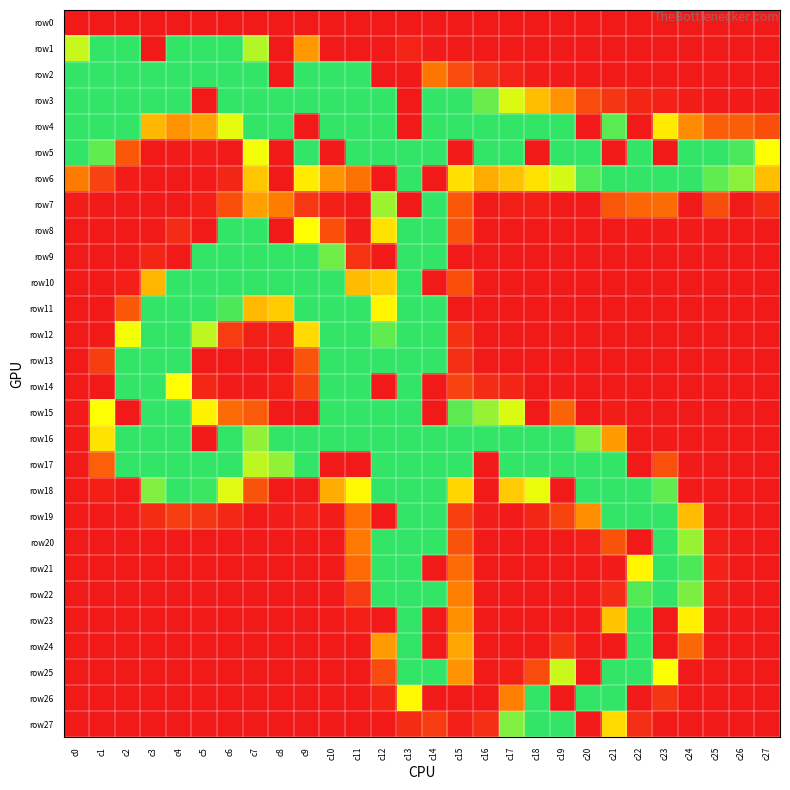

Reading right to left, list all the values displayed in this chart.

row0: c27=0	c26=0	c25=0	c24=0	c23=0	c22=0	c21=0	c20=0	c19=0	c18=0	c17=0	c16=0	c15=0	c14=0	c13=0	c12=0	c11=0	c10=0	c9=0	c8=0	c7=0	c6=0	c5=0	c4=0	c3=0	c2=0	c1=0	c0=0
row1: c27=0	c26=0	c25=0	c24=0	c23=0	c22=0	c21=0	c20=0	c19=0	c18=0	c17=0	c16=0	c15=0	c14=1	c13=7	c12=0	c11=0	c10=0	c9=76	c8=0	c7=151	c6=196	c5=211	c4=212	c3=0	c2=241	c1=217	c0=145
row2: c27=0	c26=0	c25=0	c24=0	c23=0	c22=0	c21=0	c20=0	c19=1	c18=2	c17=6	c16=13	c15=31	c14=58	c13=0	c12=0	c11=207	c10=233	c9=245	c8=0	c7=255	c6=255	c5=255	c4=255	c3=255	c2=255	c1=255	c0=255
row3: c27=1	c26=1	c25=1	c24=2	c23=5	c22=8	c21=18	c20=32	c19=73	c18=95	c17=139	c16=174	c15=218	c14=244	c13=0	c12=255	c11=255	c10=255	c9=255	c8=255	c7=255	c6=255	c5=0	c4=246	c3=251	c2=255	c1=255	c0=255
row4: c27=34	c26=43	c25=43	c24=70	c23=117	c22=0	c21=179	c20=0	c19=243	c18=249	c17=254	c16=255	c15=255	c14=255	c13=0	c12=255	c11=255	c10=255	c9=0	c8=247	c7=208	c6=135	c5=82	c4=73	c3=92	c2=192	c1=253	c0=255
row5: c27=127	c26=184	c25=193	c24=235	c23=0	c22=255	c21=0	c20=255	c19=255	c18=0	c17=253	c16=253	c15=0	c14=255	c13=255	c12=255	c11=237	c10=0	c9=252	c8=0	c7=131	c6=0	c5=2	c4=1	c3=0	c2=39	c1=177	c0=239
row6: c27=95	c26=164	c25=177	c24=223	c23=233	c22=229	c21=220	c20=182	c19=141	c18=113	c17=97	c16=86	c15=112	c14=0	c13=255	c12=0	c11=56	c10=74	c9=117	c8=0	c7=99	c6=8	c5=0	c4=0	c3=0	c2=2	c1=26	c0=61
row7: c27=12	c26=0	c25=33	c24=0	c23=52	c22=48	c21=38	c20=0	c19=0	c18=4	c17=3	c16=0	c15=39	c14=243	c13=0	c12=158	c11=0	c10=4	c9=19	c8=62	c7=80	c6=34	c5=4	c4=0	c3=0	c2=0	c1=0	c0=2
row8: c27=0	c26=0	c25=0	c24=1	c23=1	c22=1	c21=0	c20=0	c19=0	c18=0	c17=0	c16=0	c15=36	c14=243	c13=255	c12=113	c11=2	c10=34	c9=127	c8=0	c7=239	c6=205	c5=0	c4=11	c3=0	c2=0	c1=0	c0=0
row9: c27=0	c26=0	c25=0	c24=0	c23=0	c22=0	c21=0	c20=0	c19=0	c18=0	c17=0	c16=0	c15=0	c14=243	c13=255	c12=0	c11=16	c10=172	c9=254	c8=255	c7=255	c6=255	c5=245	c4=0	c3=8	c2=0	c1=0	c0=0
row10: c27=0	c26=0	c25=0	c24=0	c23=0	c22=0	c21=0	c20=0	c19=0	c18=0	c17=0	c16=0	c15=34	c14=0	c13=255	c12=102	c11=94	c10=251	c9=255	c8=249	c7=248	c6=255	c5=255	c4=240	c3=91	c2=4	c1=0	c0=0
row11: c27=0	c26=0	c25=0	c24=0	c23=0	c22=0	c21=0	c20=0	c19=0	c18=0	c17=0	c16=0	c15=0	c14=231	c13=255	c12=123	c11=202	c10=255	c9=231	c8=102	c7=93	c6=183	c5=252	c4=255	c3=222	c2=39	c1=0	c0=0
row12: c27=0	c26=0	c25=0	c24=0	c23=0	c22=0	c21=0	c20=0	c19=0	c18=0	c17=0	c16=0	c15=15	c14=219	c13=255	c12=177	c11=251	c10=253	c9=109	c8=5	c7=3	c6=22	c5=148	c4=255	c3=255	c2=131	c1=0	c0=0
row13: c27=0	c26=0	c25=0	c24=0	c23=0	c22=0	c21=0	c20=0	c19=0	c18=0	c17=0	c16=0	c15=13	c14=216	c13=255	c12=248	c11=255	c10=237	c9=37	c8=0	c7=0	c6=0	c5=0	c4=210	c3=255	c2=216	c1=23	c0=0
row14: c27=0	c26=0	c25=0	c24=0	c23=0	c22=0	c21=0	c20=0	c19=1	c18=0	c17=8	c16=11	c15=26	c14=0	c13=255	c12=0	c11=255	c10=196	c9=27	c8=4	c7=1	c6=1	c5=9	c4=127	c3=255	c2=252	c1=0	c0=0
row15: c27=0	c26=0	c25=0	c24=0	c23=0	c22=0	c21=2	c20=0	c19=46	c18=0	c17=139	c16=160	c15=178	c14=0	c13=255	c12=255	c11=255	c10=191	c9=0	c8=0	c7=41	c6=51	c5=121	c4=209	c3=255	c2=0	c1=128	c0=1
row16: c27=0	c26=0	c25=0	c24=0	c23=1	c22=0	c21=77	c20=165	c19=230	c18=249	c17=254	c16=255	c15=255	c14=255	c13=255	c12=255	c11=255	c10=254	c9=247	c8=195	c7=162	c6=228	c5=0	c4=255	c3=255	c2=255	c1=114	c0=1
row17: c27=0	c26=0	c25=0	c24=1	c23=35	c22=0	c21=241	c20=255	c19=255	c18=254	c17=251	c16=0	c15=251	c14=255	c13=255	c12=255	c11=0	c10=0	c9=248	c8=162	c7=148	c6=252	c5=255	c4=255	c3=255	c2=219	c1=44	c0=0
row18: c27=0	c26=0	c25=0	c24=0	c23=177	c22=255	c21=255	c20=243	c19=0	c18=134	c17=101	c16=0	c15=107	c14=241	c13=255	c12=254	c11=124	c10=86	c9=0	c8=0	c7=36	c6=137	c5=189	c4=207	c3=167	c2=0	c1=4	c0=0
row19: c27=0	c26=0	c25=0	c24=94	c23=252	c22=254	c21=194	c20=71	c19=27	c18=8	c17=0	c16=2	c15=24	c14=232	c13=255	c12=0	c11=54	c10=2	c9=5	c8=2	c7=0	c6=9	c5=18	c4=23	c3=12	c2=2	c1=0	c0=0
row20: c27=0	c26=0	c25=3	c24=160	c23=255	c22=0	c21=36	c20=3	c19=0	c18=0	c17=0	c16=0	c15=36	c14=243	c13=255	c12=255	c11=60	c10=0	c9=0	c8=0	c7=0	c6=0	c5=0	c4=0	c3=0	c2=0	c1=0	c0=0
row21: c27=0	c26=0	c25=5	c24=183	c23=255	c22=123	c21=1	c20=0	c19=0	c18=0	c17=0	c16=0	c15=51	c14=0	c13=255	c12=251	c11=50	c10=0	c9=0	c8=0	c7=0	c6=0	c5=0	c4=0	c3=0	c2=0	c1=0	c0=0
row22: c27=0	c26=0	c25=3	c24=168	c23=255	c22=181	c21=11	c20=0	c19=0	c18=0	c17=0	c16=0	c15=63	c14=254	c13=255	c12=221	c11=22	c10=0	c9=0	c8=0	c7=0	c6=0	c5=0	c4=0	c3=0	c2=0	c1=0	c0=0
row23: c27=0	c26=0	c25=1	c24=120	c23=0	c22=248	c21=98	c20=0	c19=0	c18=0	c17=0	c16=0	c15=72	c14=0	c13=255	c12=0	c11=4	c10=0	c9=0	c8=0	c7=0	c6=0	c5=0	c4=0	c3=0	c2=0	c1=0	c0=0
row24: c27=0	c26=0	c25=0	c24=48	c23=0	c22=255	c21=0	c20=0	c19=15	c18=0	c17=0	c16=0	c15=83	c14=0	c13=254	c12=77	c11=0	c10=0	c9=0	c8=0	c7=0	c6=0	c5=0	c4=0	c3=0	c2=0	c1=0	c0=0
row25: c27=0	c26=0	c25=0	c24=0	c23=128	c22=249	c21=255	c20=0	c19=144	c18=32	c17=4	c16=0	c15=73	c14=253	c13=231	c12=31	c11=0	c10=0	c9=0	c8=0	c7=0	c6=0	c5=0	c4=0	c3=0	c2=0	c1=0	c0=0
row26: c27=0	c26=0	c25=0	c24=0	c23=18	c22=0	c21=243	c20=255	c19=0	c18=194	c17=63	c16=0	c15=0	c14=0	c13=124	c12=7	c11=0	c10=0	c9=0	c8=0	c7=0	c6=0	c5=0	c4=0	c3=0	c2=0	c1=0	c0=0
row27: c27=0	c26=0	c25=0	c24=0	c23=0	c22=13	c21=109	c20=0	c19=255	c18=255	c17=167	c16=14	c15=3	c14=22	c13=12	c12=0	c11=0	c10=0	c9=0	c8=0	c7=0	c6=0	c5=0	c4=0	c3=0	c2=0	c1=0	c0=0